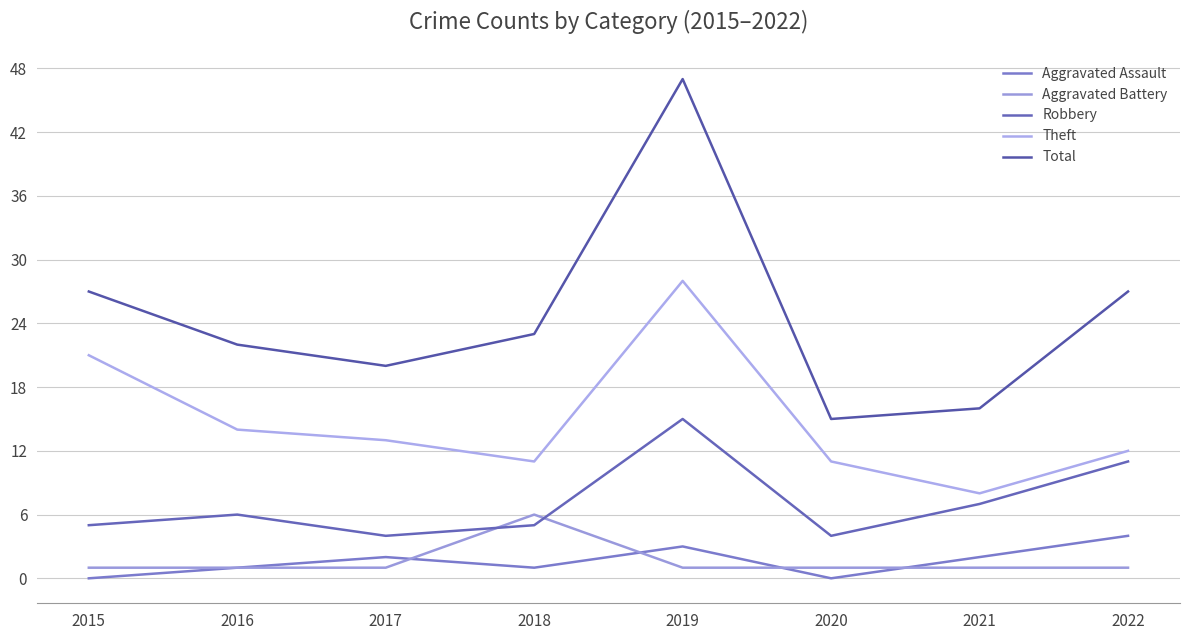

What is the difference between the maximum and minimum values in the Theft series?

20